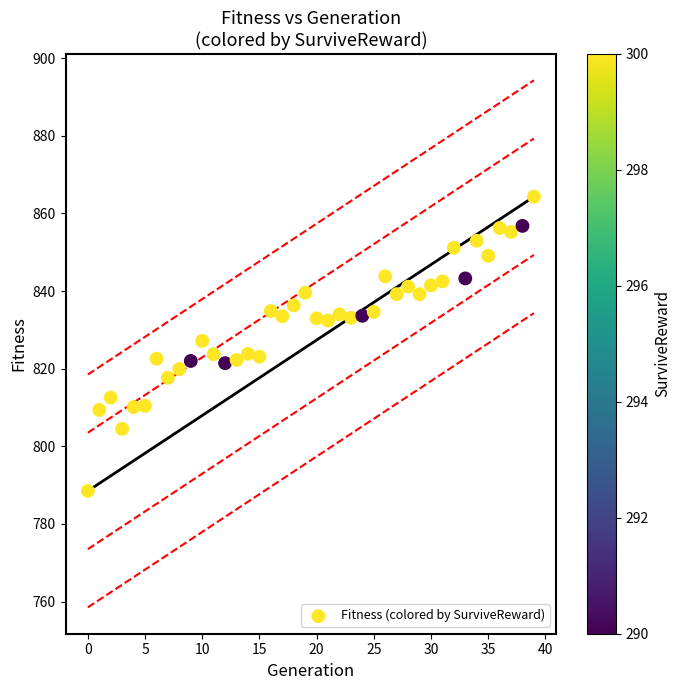

How many data points are displayed?

40